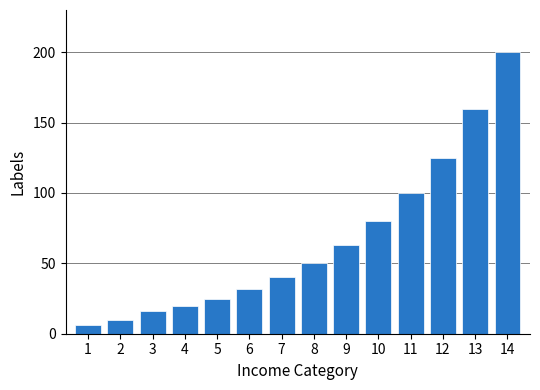

Reading left to right, what are all the values shown in this chart?

6.3	10.0	16.0	20.0	25.0	31.5	40.0	50.0	63.0	80.0	100.0	125.0	160.0	200.0